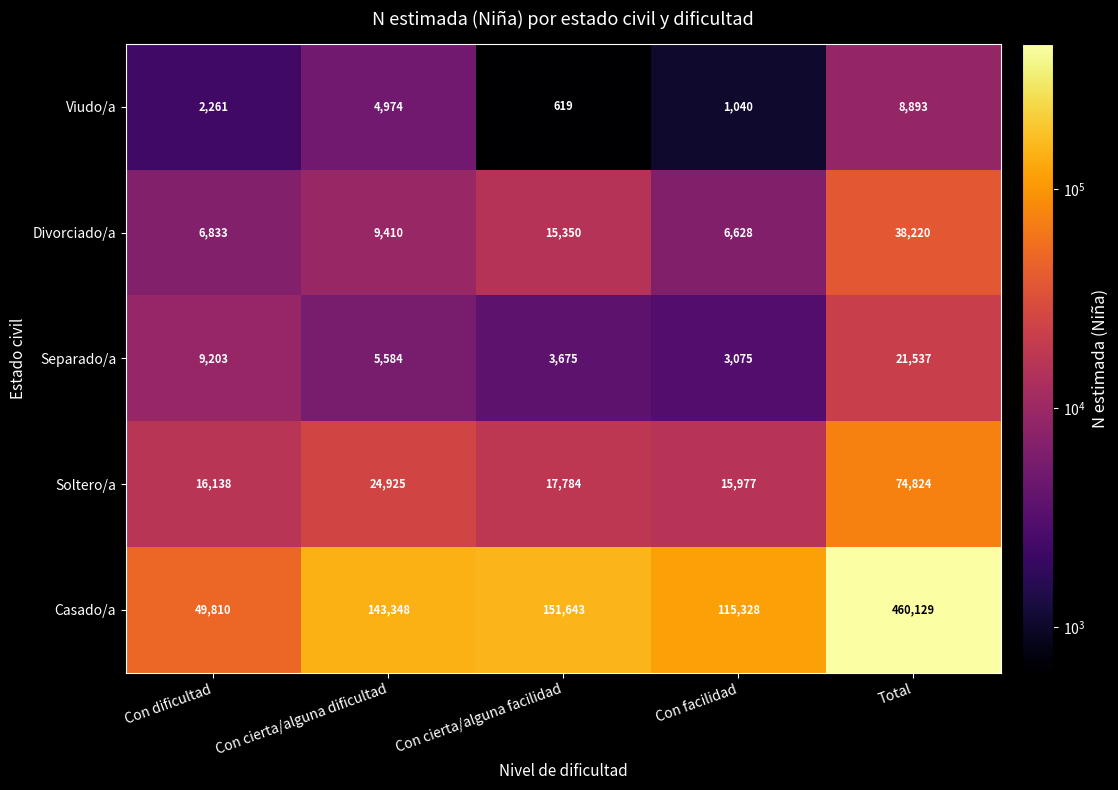

Is the value of Soltero/a at Total greater than the value of Viudo/a at Total?

Yes